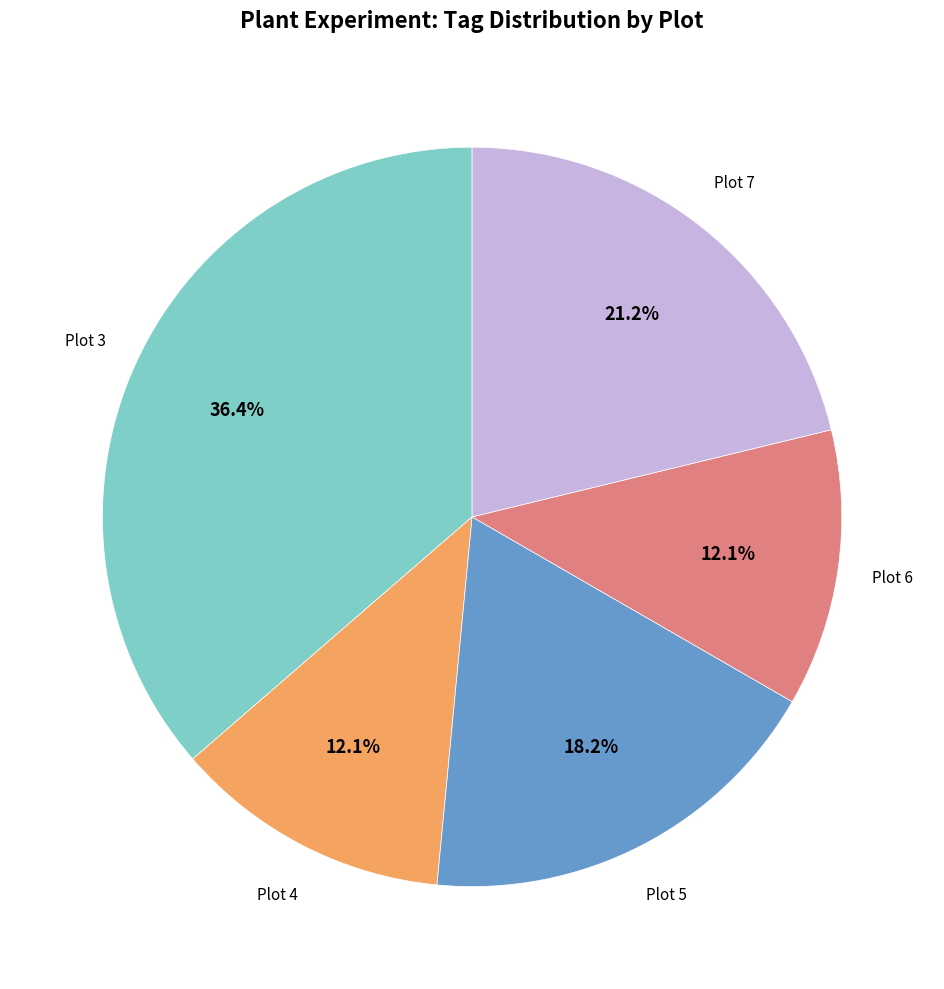

Is there a majority slice in this chart?

No